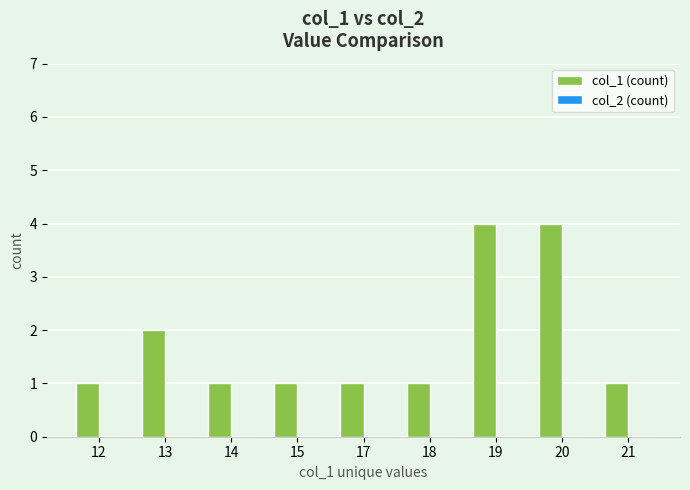

What is the greatest value displayed?

4